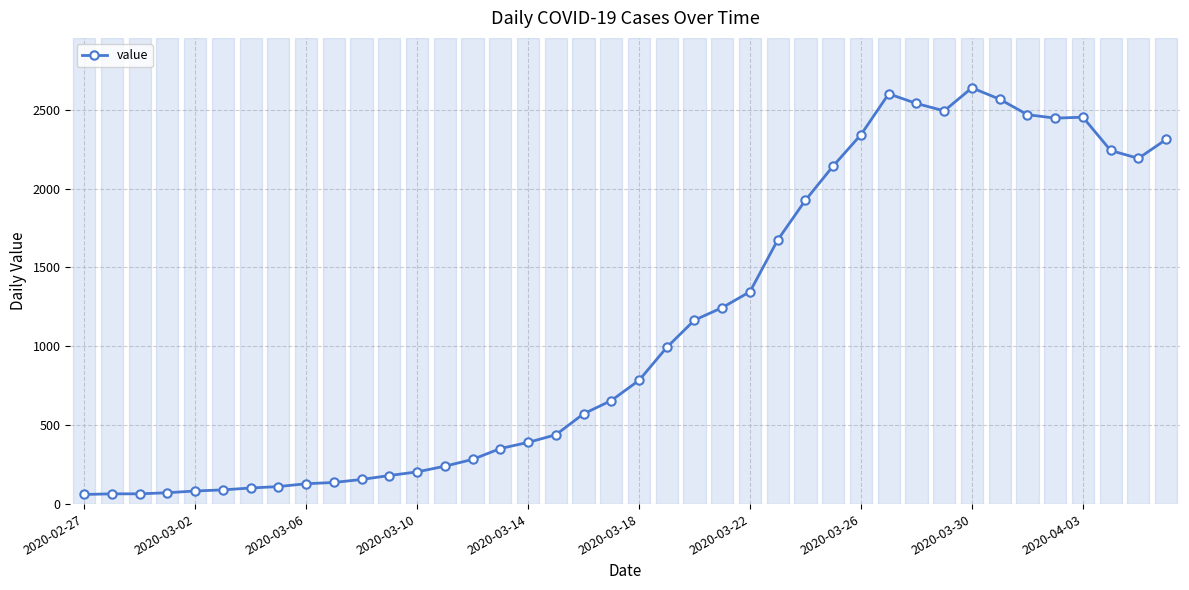

What is the difference between the maximum and minimum values?

2577